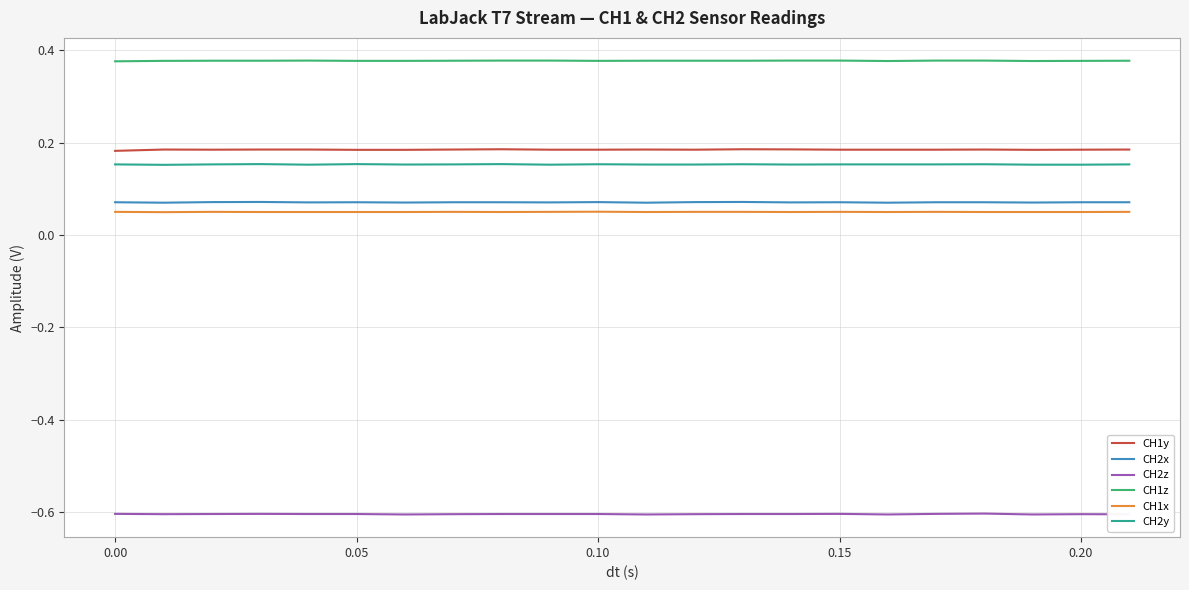

Which series has the largest total across all categories?

CH1z